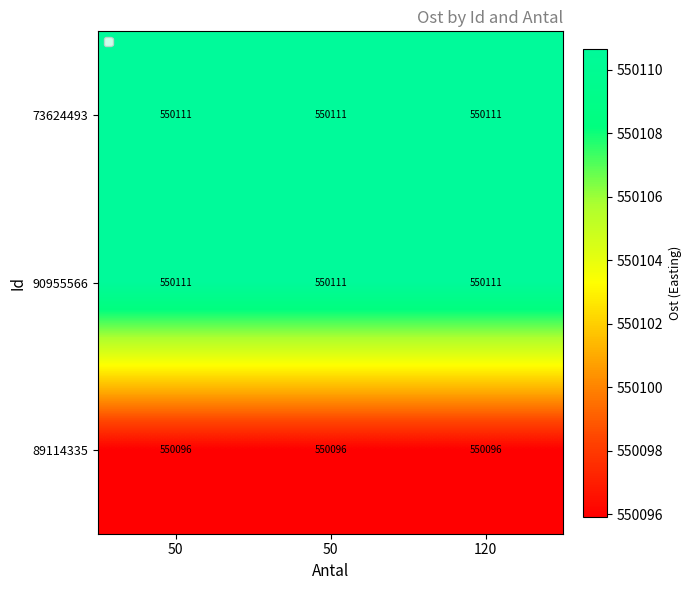

What is the total value across all series at 50?

1650317.3